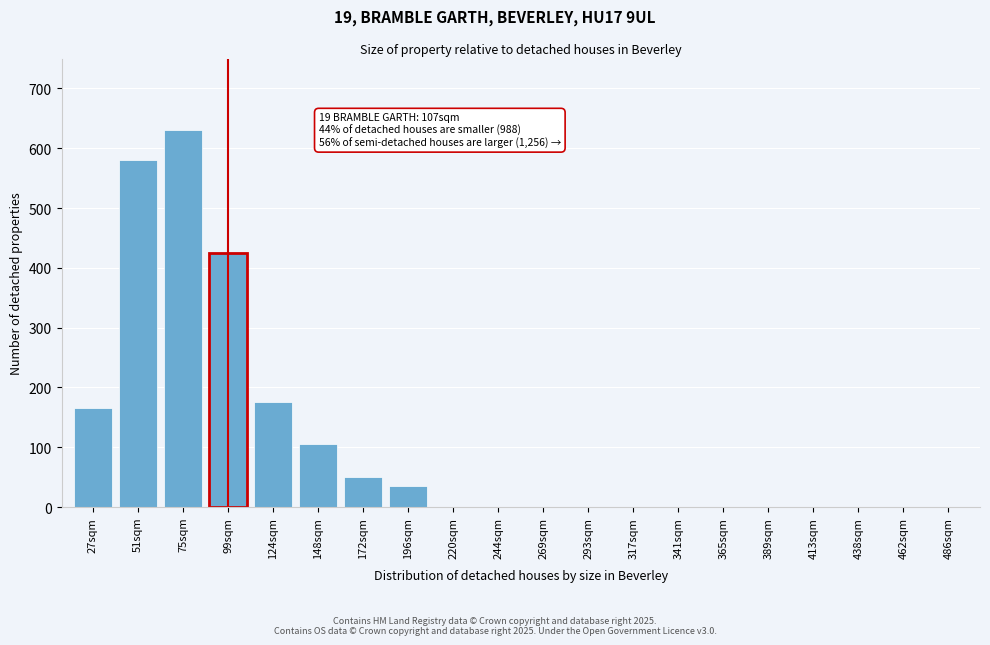

Reading left to right, list all the values displayed in this chart.

27sqm=165	51sqm=580	75sqm=630	99sqm=425	124sqm=175	148sqm=105	172sqm=50	196sqm=35	220sqm=0	244sqm=0	269sqm=0	293sqm=0	317sqm=0	341sqm=0	365sqm=0	389sqm=0	413sqm=0	438sqm=0	462sqm=0	486sqm=0